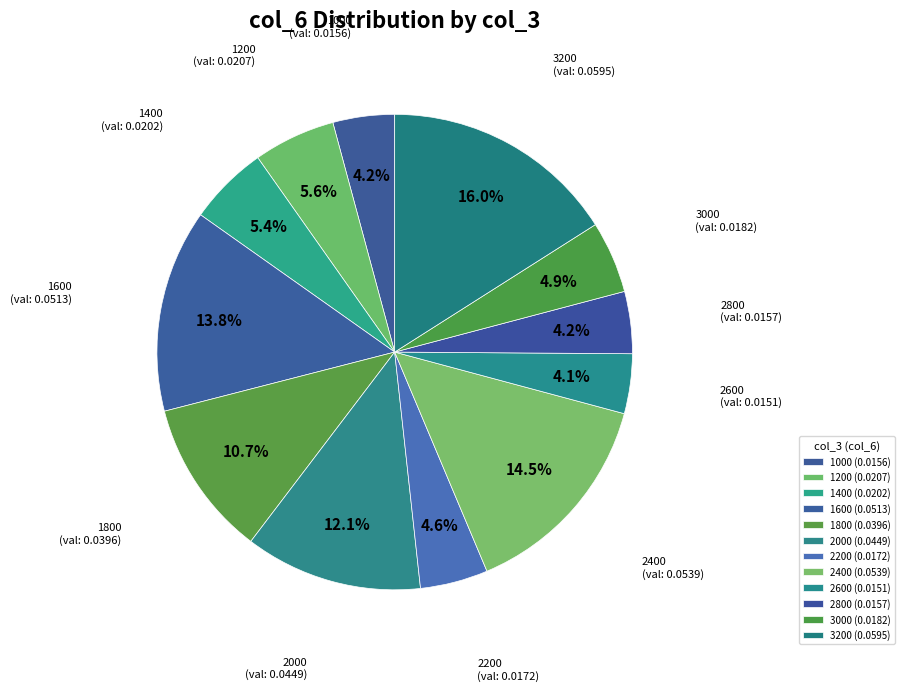

Is there any slice that represents more than half of the pie?

No